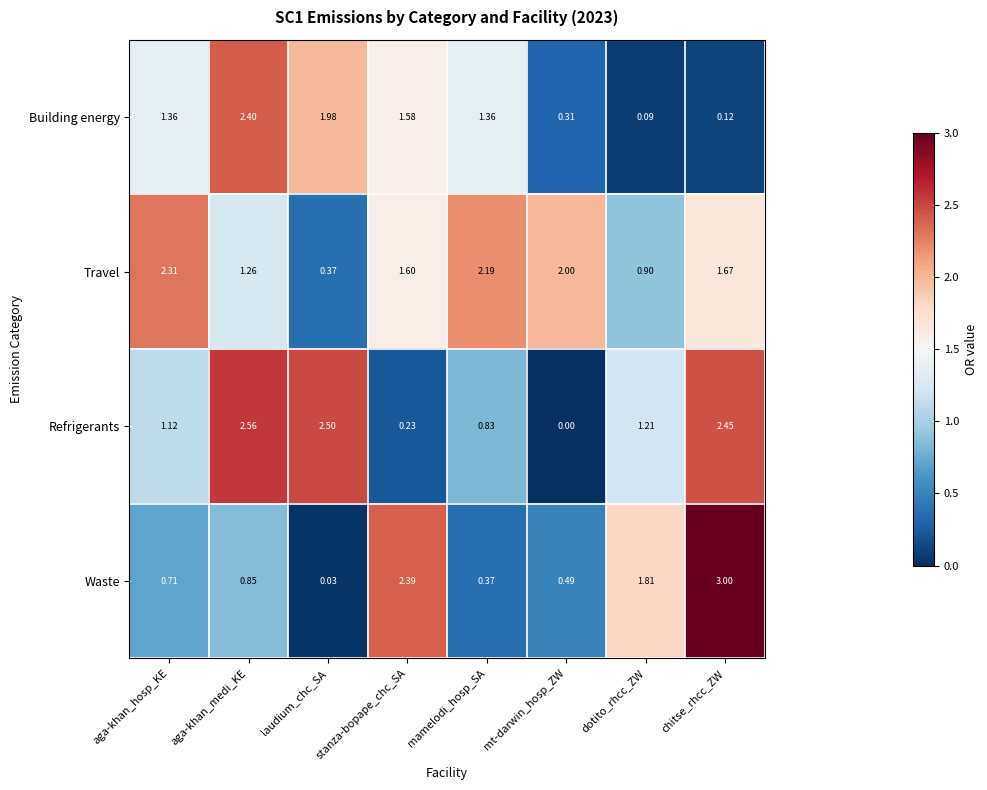

Which series changed the most between laudium_chc_SA and chitse_rhcc_ZW?

Waste